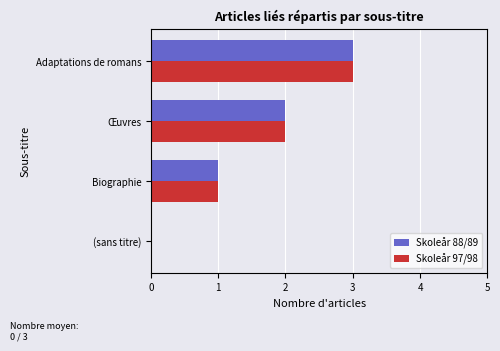

Is it true that Skoleår 97/98 equals -2 at (sans titre)?

False